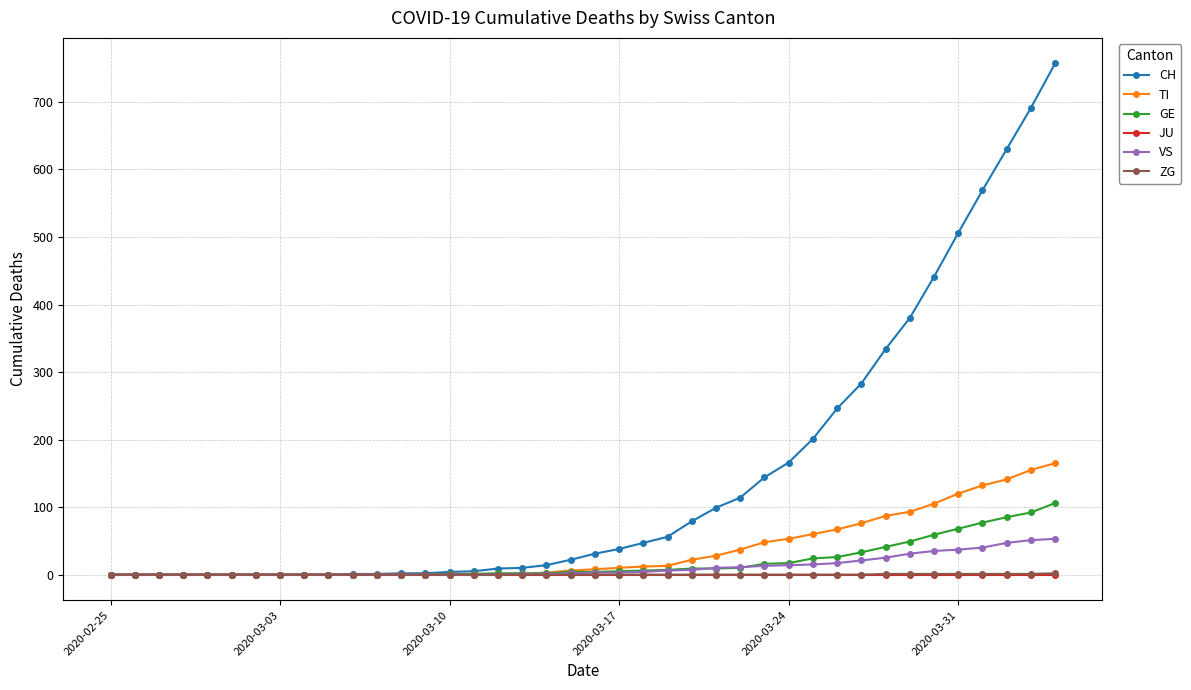

What is the average value of the CH series?

147